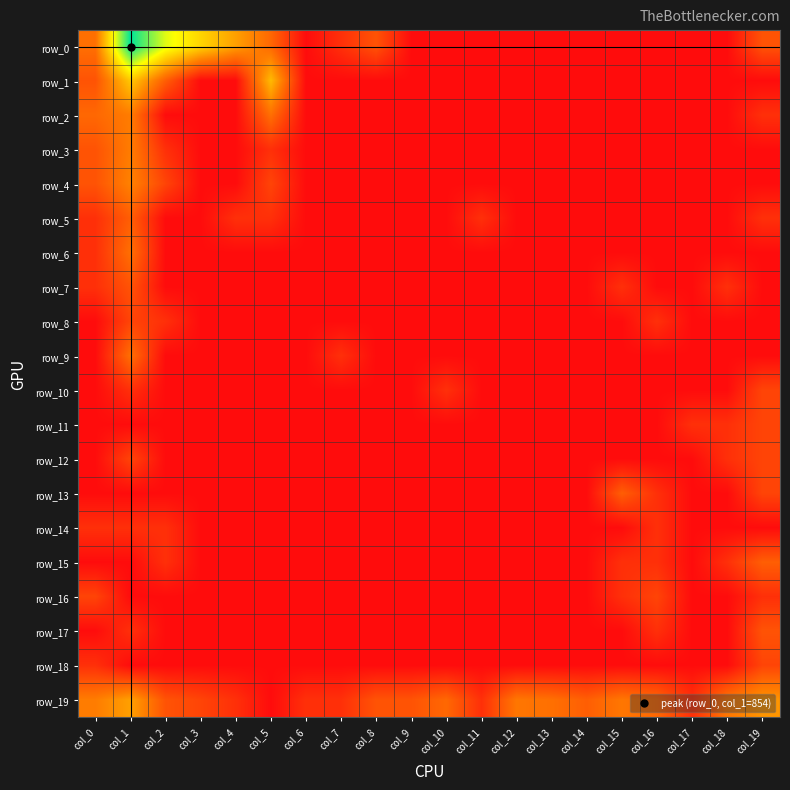

Reading left to right, transcribe all the data shown in this chart.

row_0: 1.9	6.8	4.8	3.8	2.8	1.8	0.0	0.7	1.4	0.0	0.0	0.0	0.0	0.0	0.0	0.0	0.0	0.0	0.0	1.4
row_1: 1.4	3.6	1.6	0.0	0.0	3.3	0.0	0.0	0.0	0.0	0.0	0.0	0.0	0.0	0.0	0.0	0.0	0.0	0.0	0.0
row_2: 1.8	2.2	0.0	0.0	0.0	1.9	0.0	0.0	0.0	0.0	0.0	0.0	0.0	0.0	0.0	0.0	0.0	0.0	0.0	0.7
row_3: 1.4	2.2	0.7	0.0	0.0	0.7	0.0	0.0	0.0	0.0	0.0	0.0	0.0	0.0	0.0	0.0	0.0	0.0	0.0	0.0
row_4: 1.4	2.3	1.1	0.0	0.0	1.1	0.0	0.0	0.0	0.0	0.0	0.0	0.0	0.0	0.0	0.0	0.0	0.0	0.0	0.0
row_5: 0.7	1.6	0.0	0.0	0.7	0.7	0.0	0.0	0.0	0.0	0.0	0.7	0.0	0.0	0.0	0.0	0.0	0.0	0.0	0.7
row_6: 0.7	1.9	0.0	0.0	0.0	0.0	0.0	0.0	0.0	0.0	0.0	0.0	0.0	0.0	0.0	0.0	0.0	0.0	0.0	0.0
row_7: 0.7	1.4	0.0	0.0	0.0	0.0	0.0	0.0	0.0	0.0	0.0	0.0	0.0	0.0	0.0	0.7	0.0	0.0	0.7	0.0
row_8: 0.0	1.1	0.7	0.0	0.0	0.0	0.0	0.0	0.0	0.0	0.0	0.0	0.0	0.0	0.0	0.0	0.7	0.0	0.0	0.0
row_9: 0.0	1.9	0.0	0.0	0.0	0.0	0.0	0.7	0.0	0.0	0.0	0.0	0.0	0.0	0.0	0.0	0.0	0.0	0.0	0.0
row_10: 0.0	0.7	0.0	0.0	0.0	0.0	0.0	0.0	0.0	0.0	0.7	0.0	0.0	0.0	0.0	0.0	0.0	0.0	0.0	1.1
row_11: 0.0	0.0	0.0	0.0	0.0	0.0	0.0	0.0	0.0	0.0	0.0	0.0	0.0	0.0	0.0	0.0	0.0	0.7	0.7	1.1
row_12: 0.0	1.1	0.0	0.0	0.0	0.0	0.0	0.0	0.0	0.0	0.0	0.0	0.0	0.0	0.0	0.0	0.0	0.0	0.7	1.1
row_13: 0.0	0.0	0.0	0.0	0.0	0.0	0.0	0.0	0.0	0.0	0.0	0.0	0.0	0.0	0.0	1.6	0.7	0.0	0.0	1.1
row_14: 0.7	0.7	0.7	0.0	0.0	0.0	0.0	0.0	0.0	0.0	0.0	0.0	0.0	0.0	0.0	0.0	0.7	0.0	0.0	0.0
row_15: 0.0	0.0	0.7	0.0	0.0	0.0	0.0	0.0	0.0	0.0	0.0	0.0	0.0	0.0	0.0	0.7	0.7	0.0	0.7	1.6
row_16: 1.1	0.0	0.0	0.0	0.0	0.0	0.0	0.0	0.0	0.0	0.0	0.0	0.0	0.0	0.0	0.7	1.1	0.0	0.0	0.7
row_17: 0.0	0.7	0.0	0.0	0.0	0.0	0.0	0.0	0.0	0.0	0.0	0.0	0.0	0.0	0.0	0.0	0.7	0.0	0.0	1.4
row_18: 0.7	0.0	0.0	0.0	0.0	0.0	0.0	0.0	0.0	0.0	0.0	0.0	0.0	0.0	0.0	0.0	0.0	0.0	0.0	1.1
row_19: 2.2	2.8	1.4	1.1	0.7	0.0	0.7	0.7	1.4	1.4	1.8	0.7	2.1	1.9	1.6	2.1	1.8	0.7	2.1	2.6